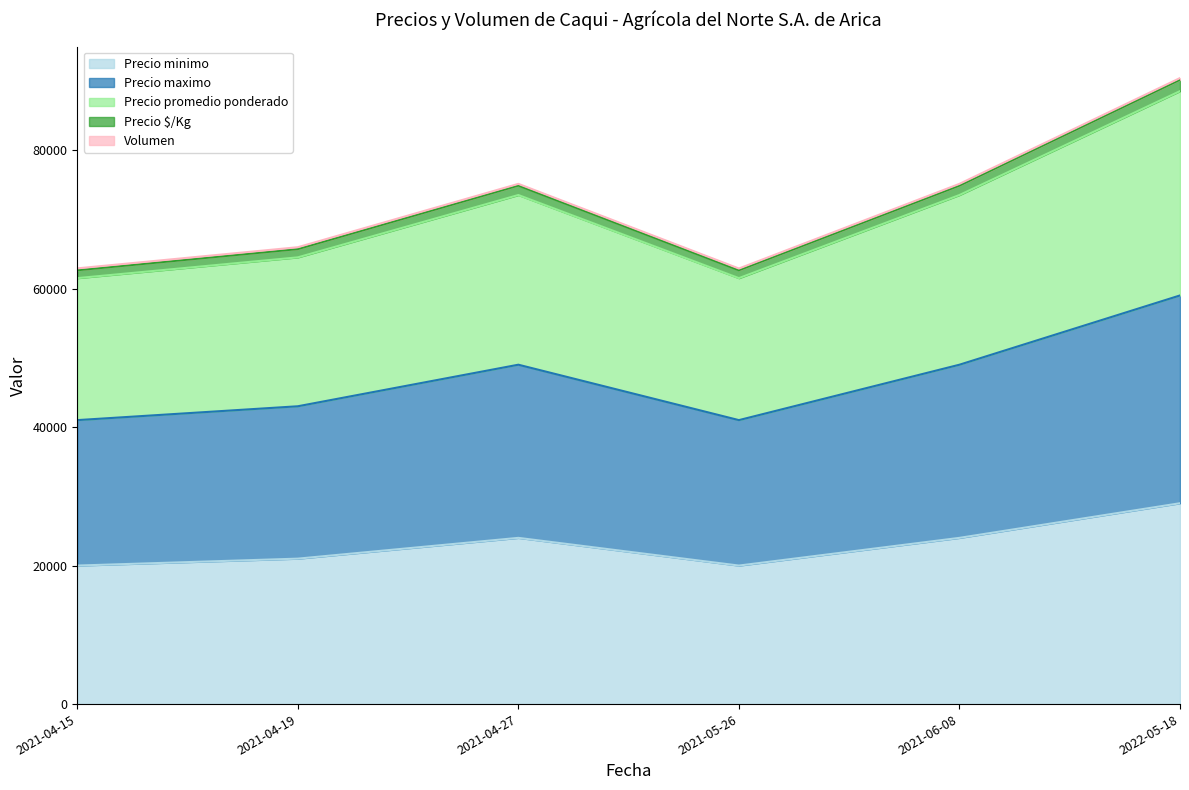

At which category is the sum across all series the highest?

2022-05-18